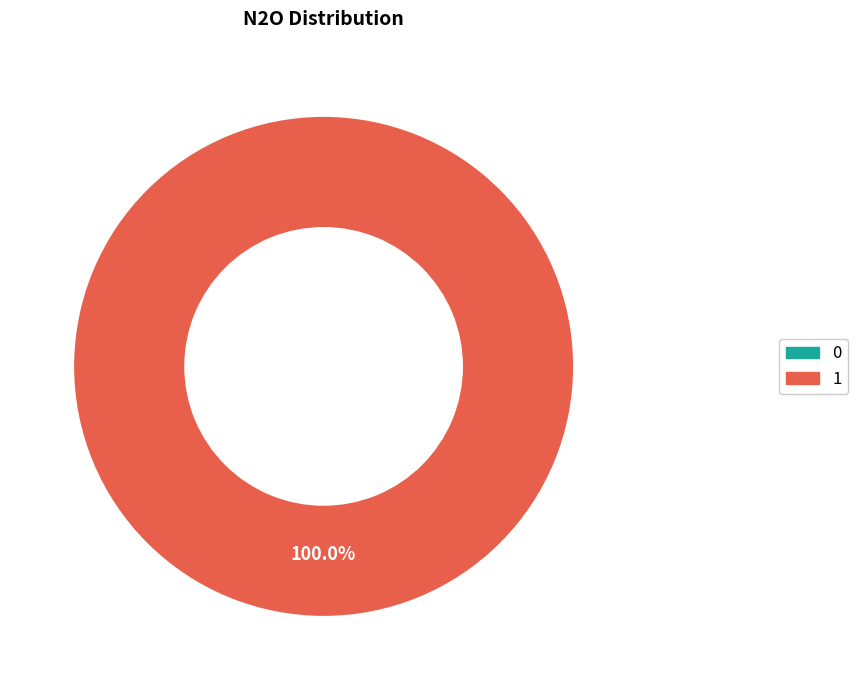

Is there a majority slice in this chart?

Yes